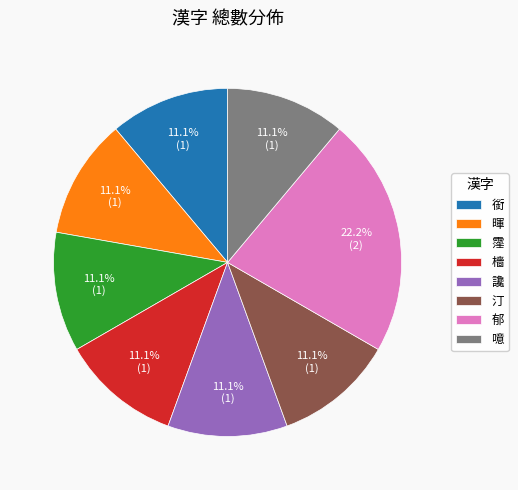

True or false: 銜 accounts for 5% of the total.

False